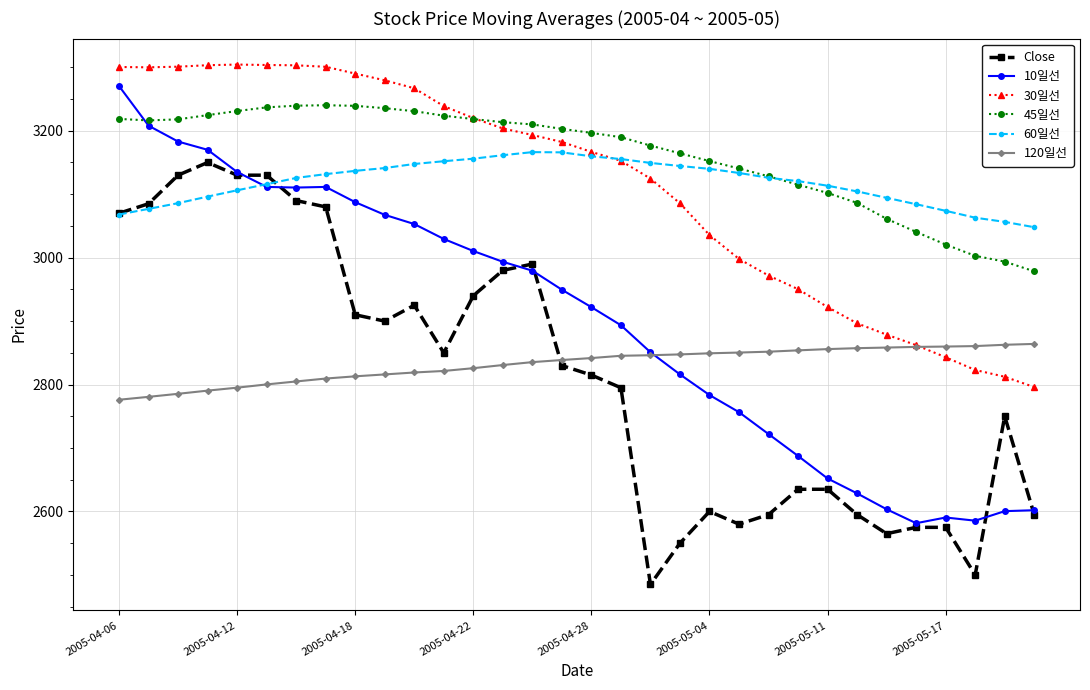

What is the value of the 45일선 point at the 20th from the left?

3164.4